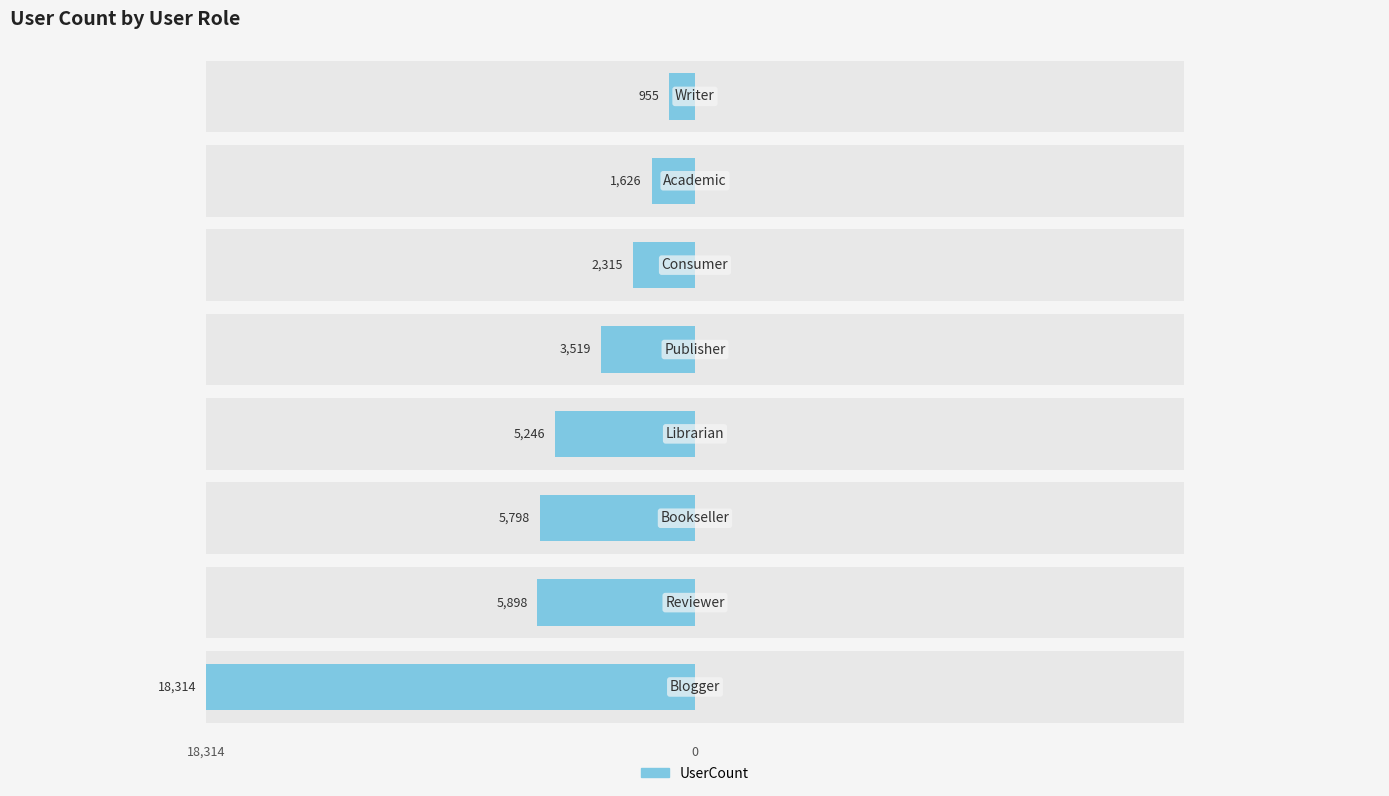

The chart shows a value of -3657 at 5. True or false?

False